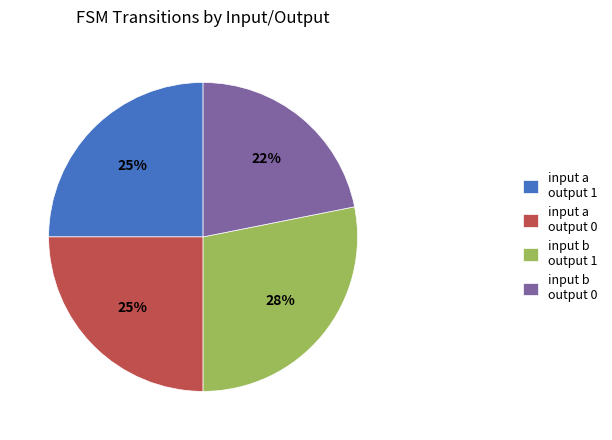

Is it true that input a output 1 is 25% of the pie?

True